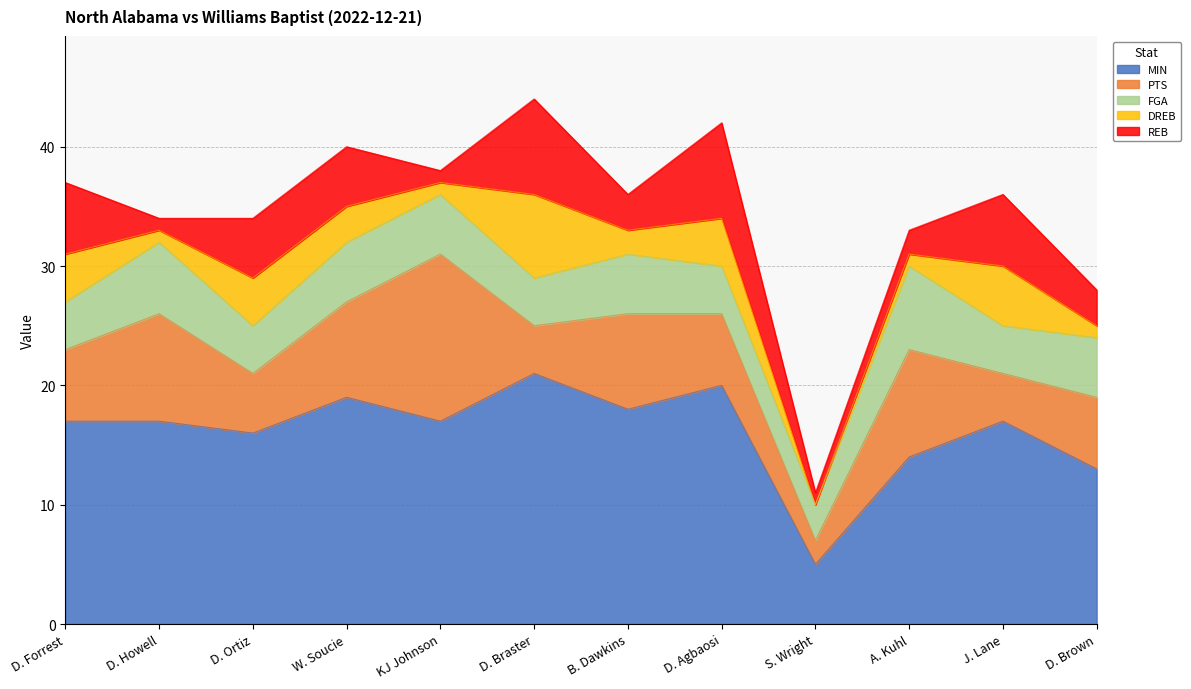

What is the greatest value displayed?

21